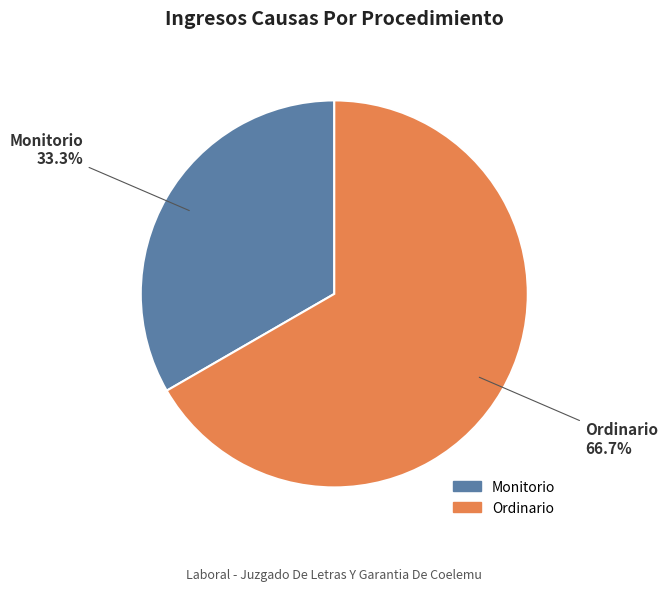

Is there any slice that represents more than half of the pie?

Yes